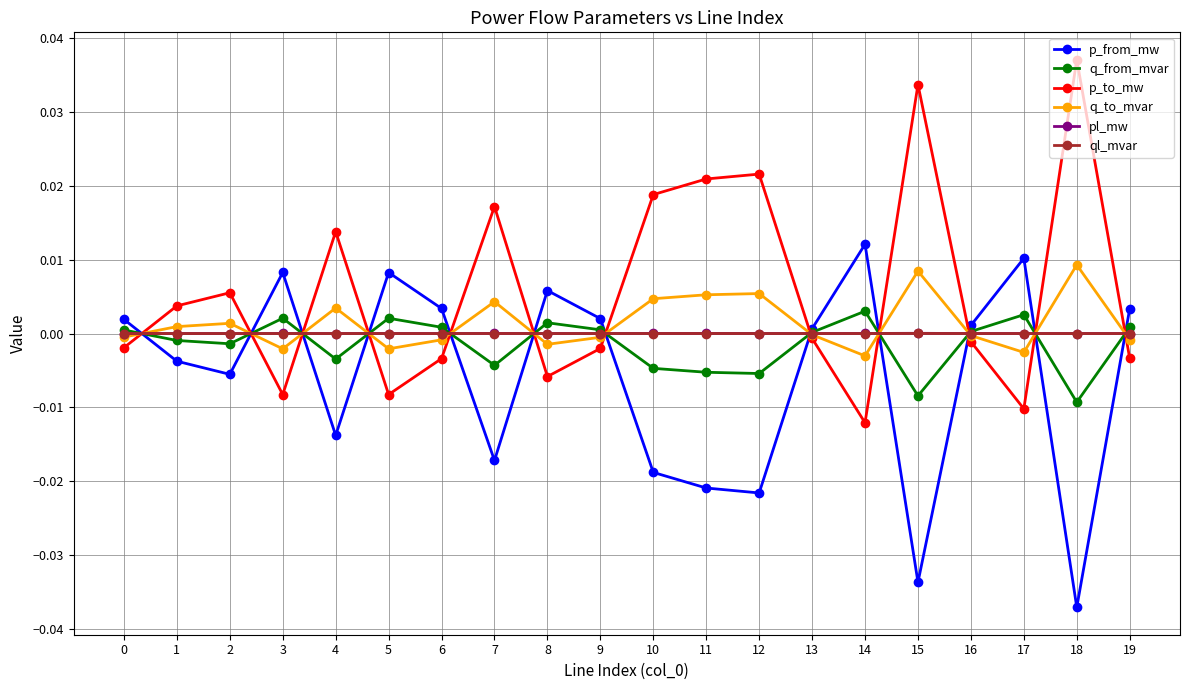

Which category has the highest value across all series?

18